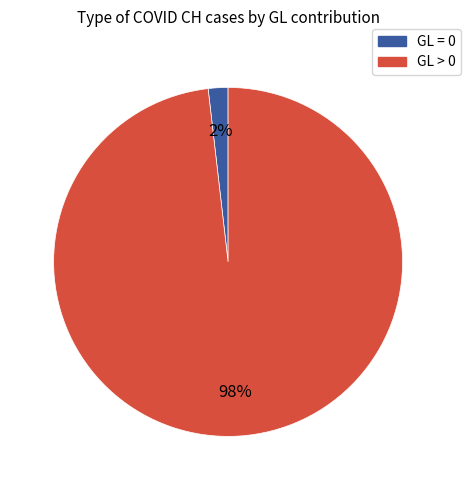

To the nearest percent, what is the average slice percentage?

50%